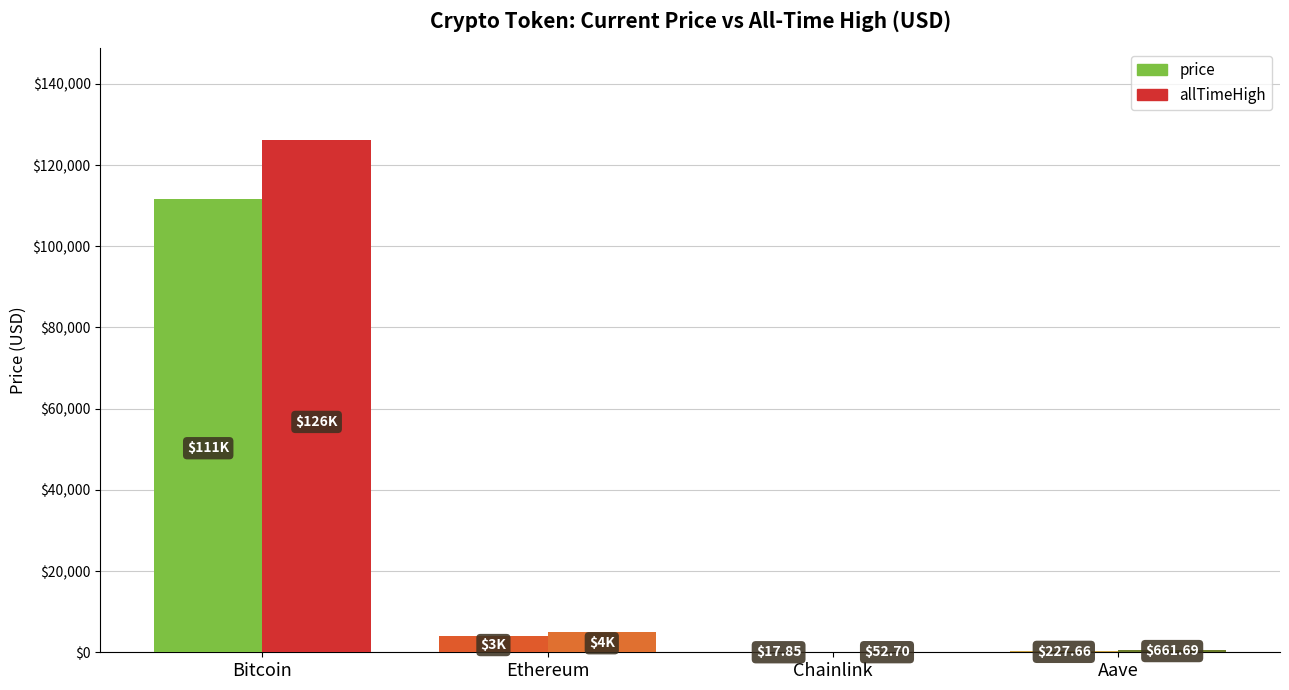

How many values in the allTimeHigh series exceed 4946?

2